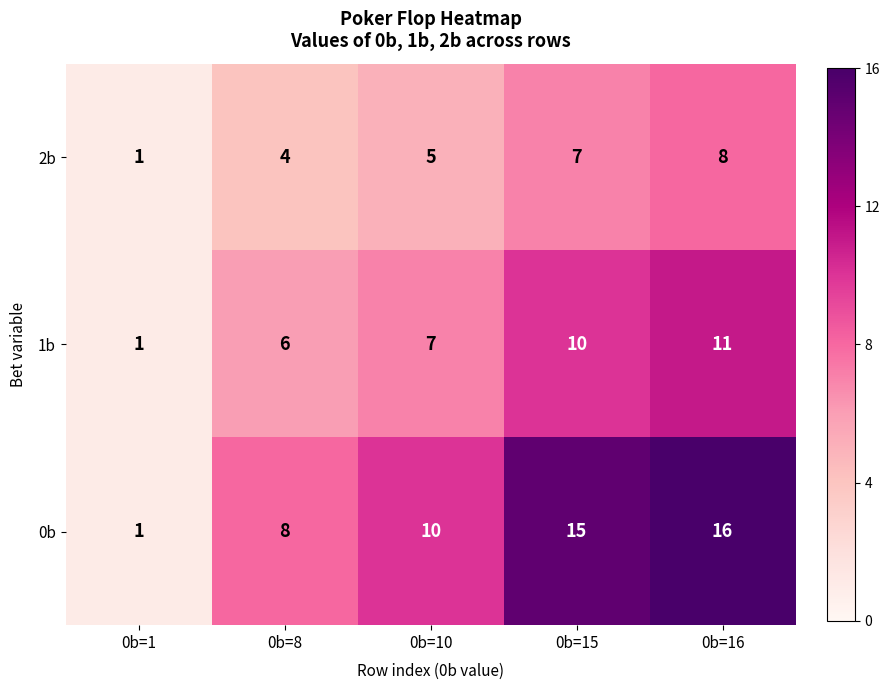

Reading left to right, extract all data points from this chart.

2b: 0b=1=1	0b=8=4	0b=10=5	0b=15=7	0b=16=8
1b: 0b=1=1	0b=8=6	0b=10=7	0b=15=10	0b=16=11
0b: 0b=1=1	0b=8=8	0b=10=10	0b=15=15	0b=16=16